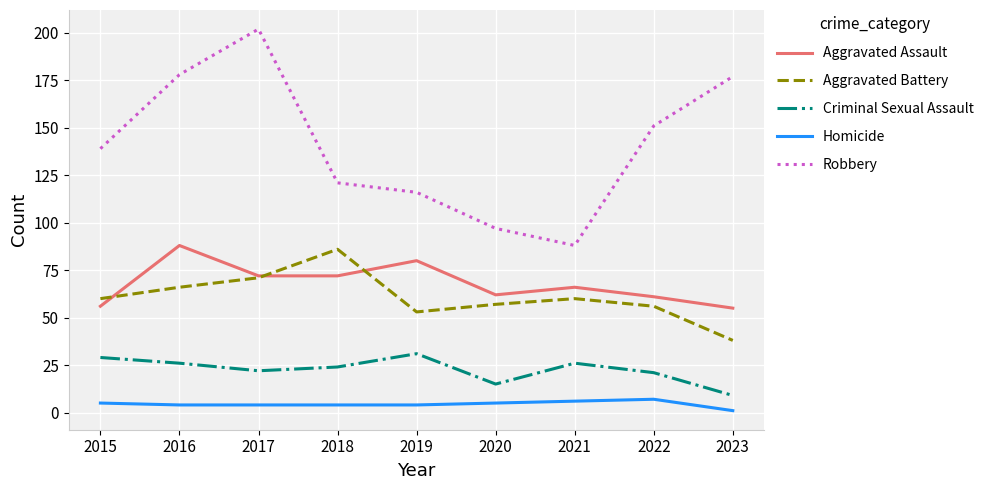

Does the chart have visible grid lines?

Yes